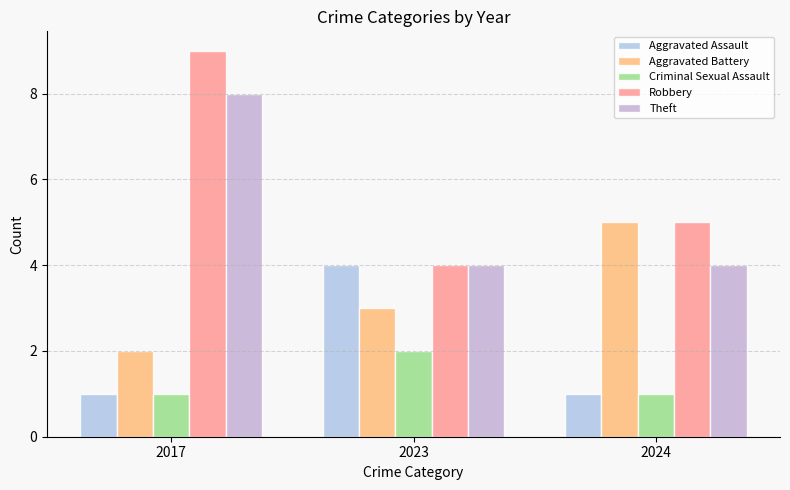

Reading left to right, list all the values displayed in this chart.

Aggravated Assault: 1	4	1
Aggravated Battery: 2	3	5
Criminal Sexual Assault: 1	2	1
Robbery: 9	4	5
Theft: 8	4	4